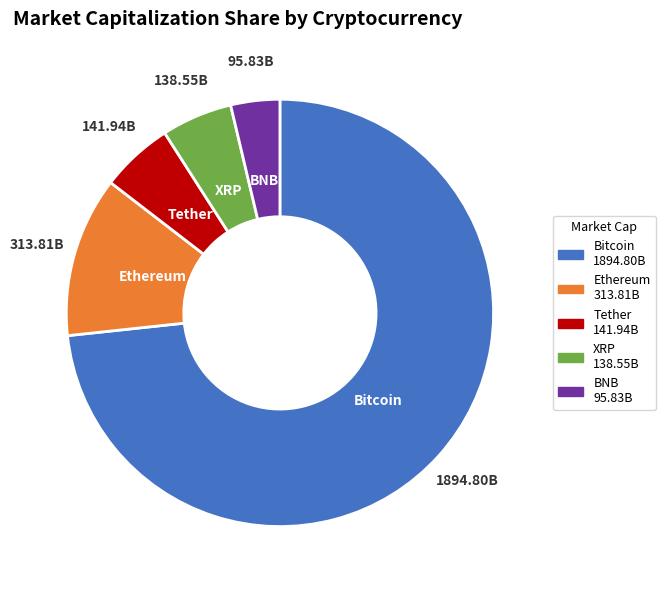

Do XRP and Tether together represent more than half of the pie?

No